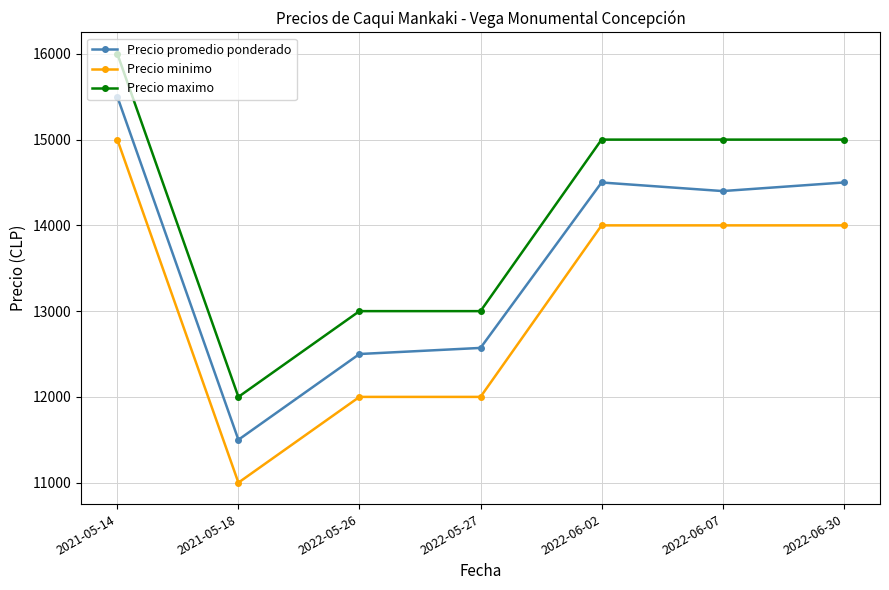

What is the approximate value of Precio minimo at 2022-06-07, to the nearest 100?

14000